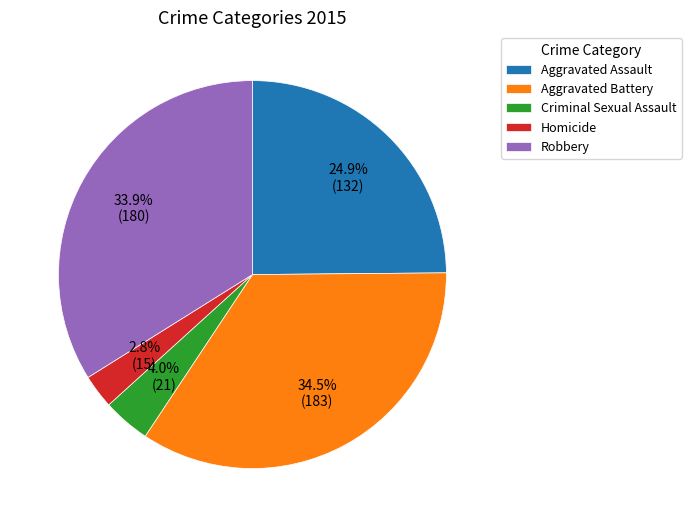

Which category has the biggest portion of the pie?

Aggravated Battery